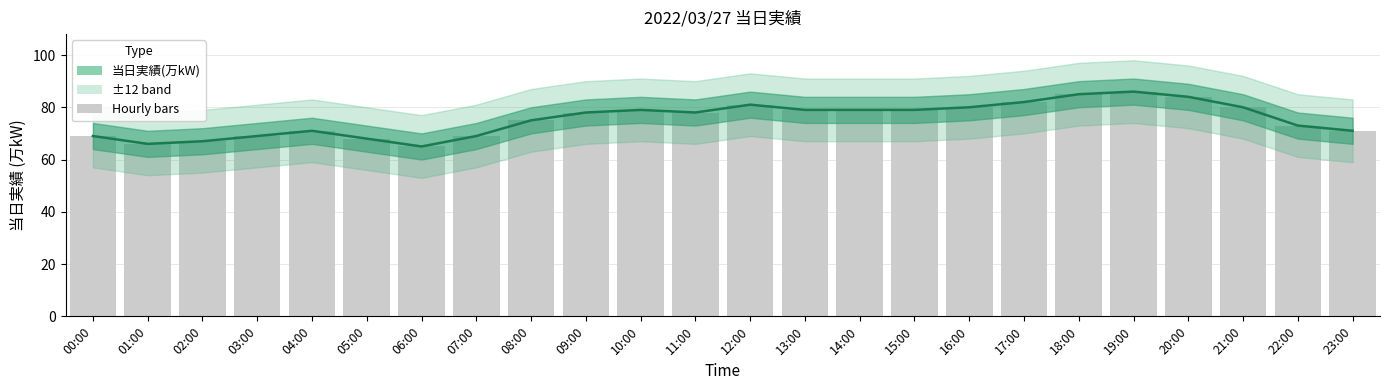

The value at 12:00 is 116. True or false?

False